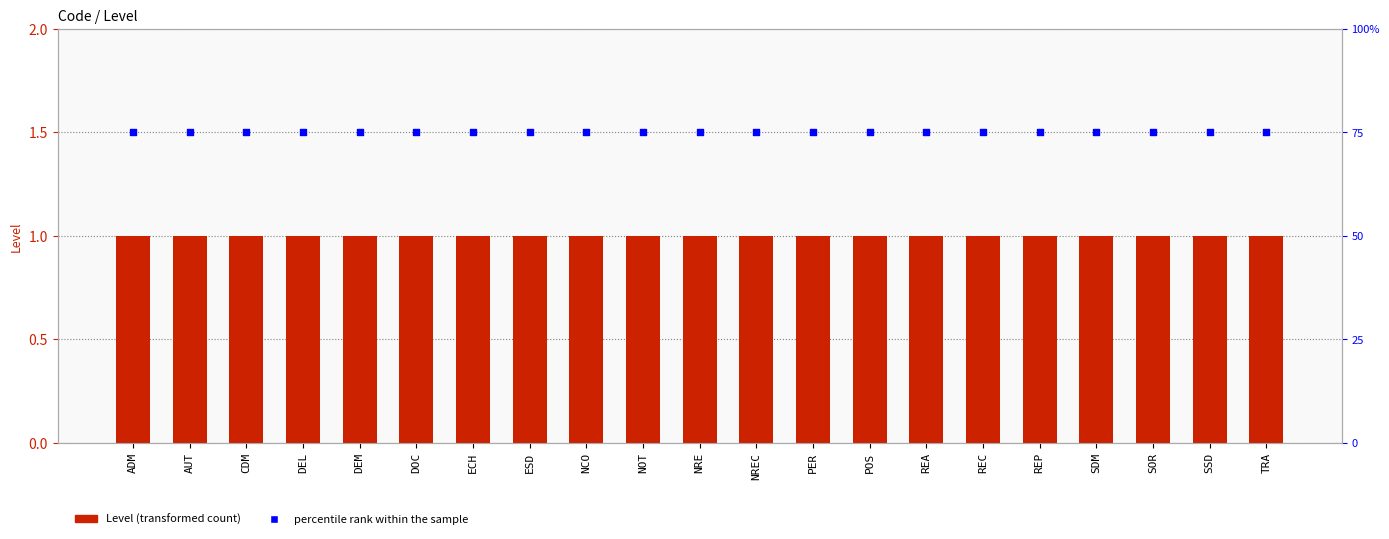

At which category is the sum across all series the highest?

ADM